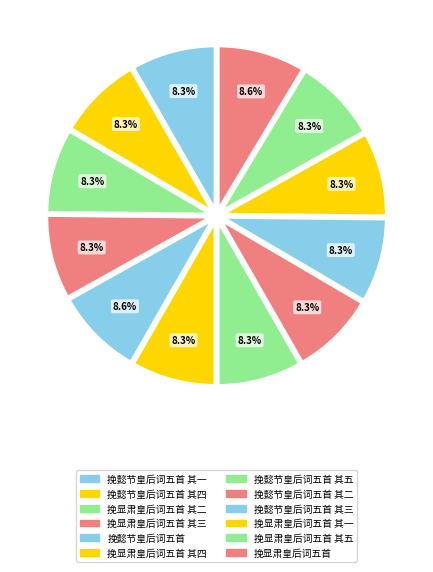

The 挽显肃皇后词五首 其二 slice represents 8% of the pie. True or false?

True